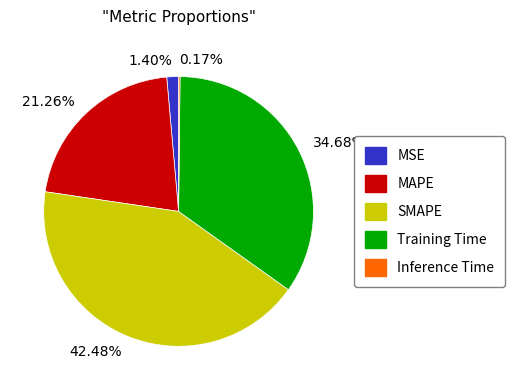

Does 1.40% account for over 50% of the chart?

No